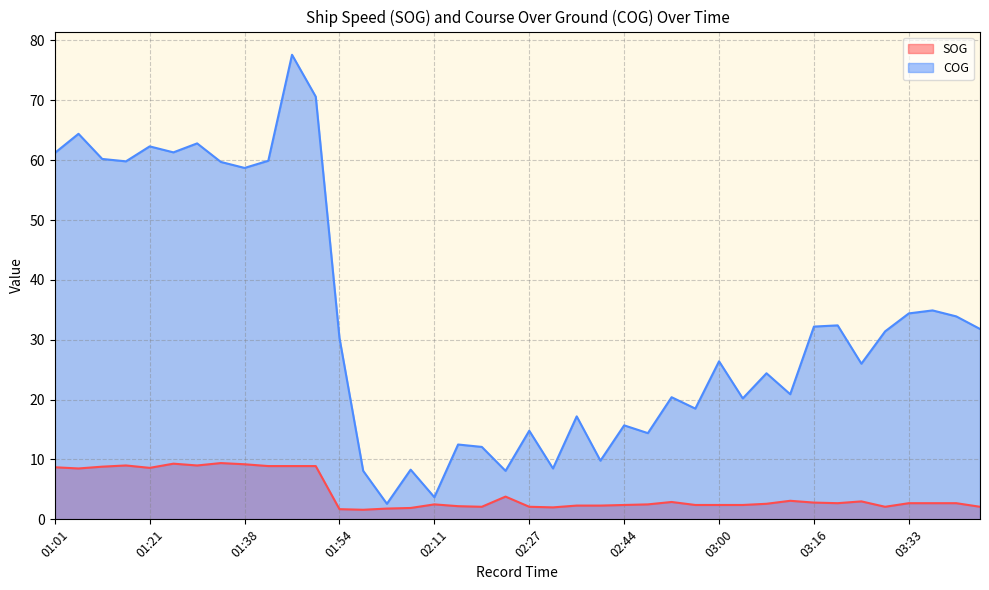

Rank the series by their average value, from lowest to highest.

SOG, COG